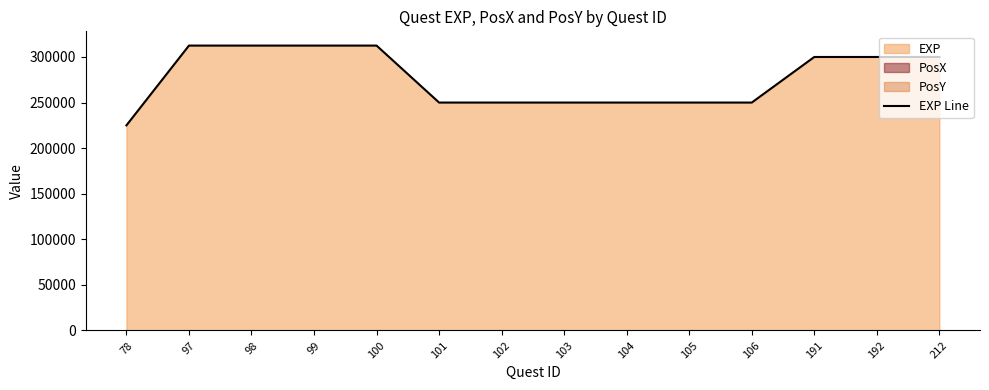

Reading left to right, what are all the values shown in this chart?

78=225000	97=312500	98=312500	99=312500	100=312500	101=250000	102=250000	103=250000	104=250000	105=250000	106=250000	191=300000	192=300000	212=300000